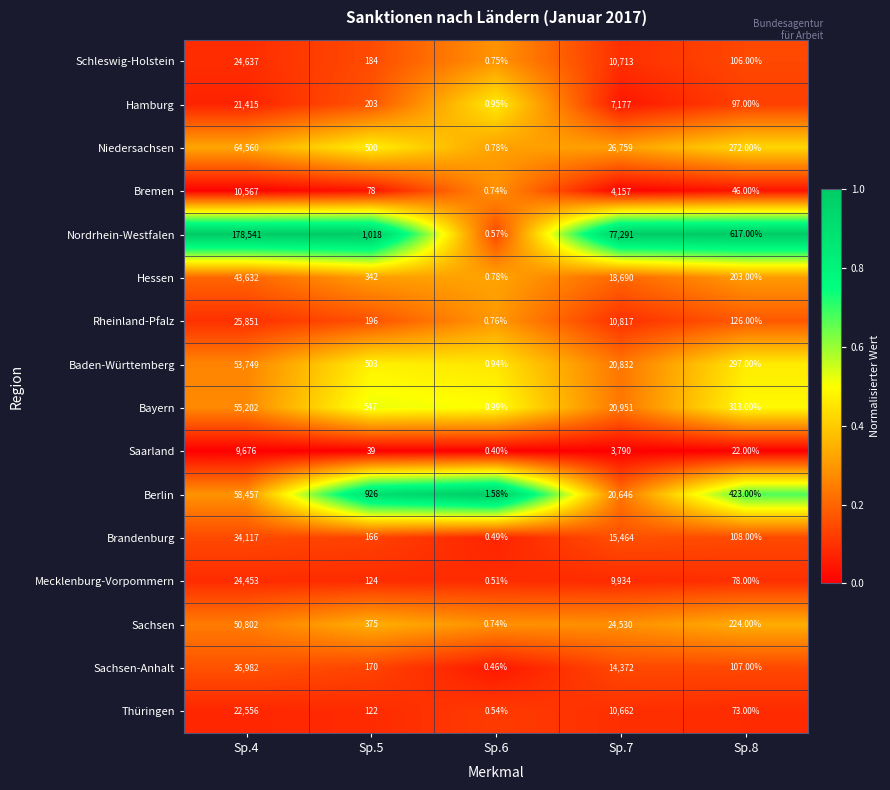

List the series in order of their peak value, lowest first.

Saarland, Bremen, Hamburg, Thüringen, Mecklenburg-Vorpommern, Schleswig-Holstein, Rheinland-Pfalz, Brandenburg, Sachsen-Anhalt, Hessen, Sachsen, Baden-Württemberg, Bayern, Berlin, Niedersachsen, Nordrhein-Westfalen